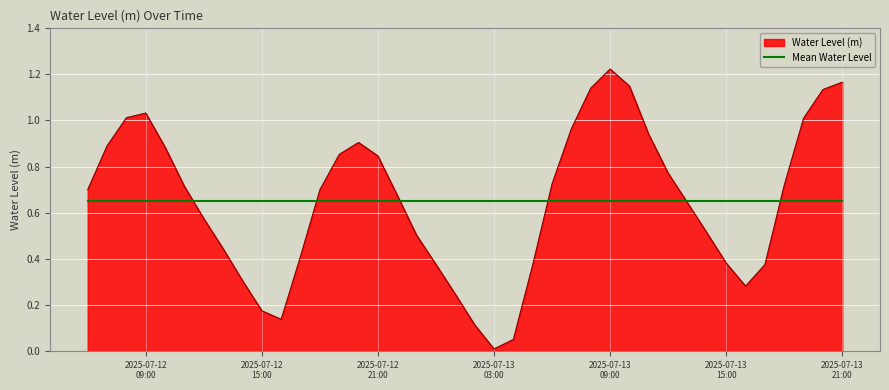

Rank the series by their maximum value, from highest to lowest.

Water Level (m), Mean Water Level